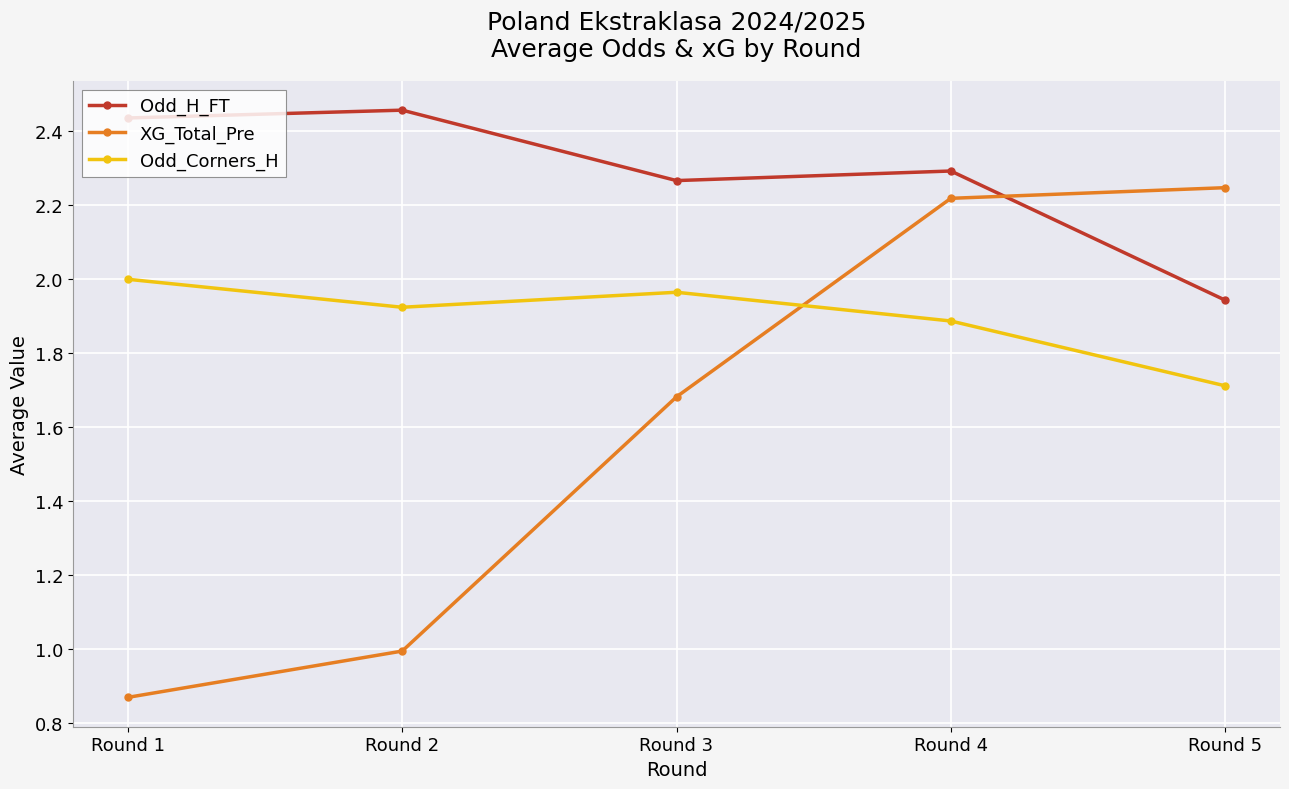

Rank the series by their average value, from highest to lowest.

Odd_H_FT, Odd_Corners_H, XG_Total_Pre